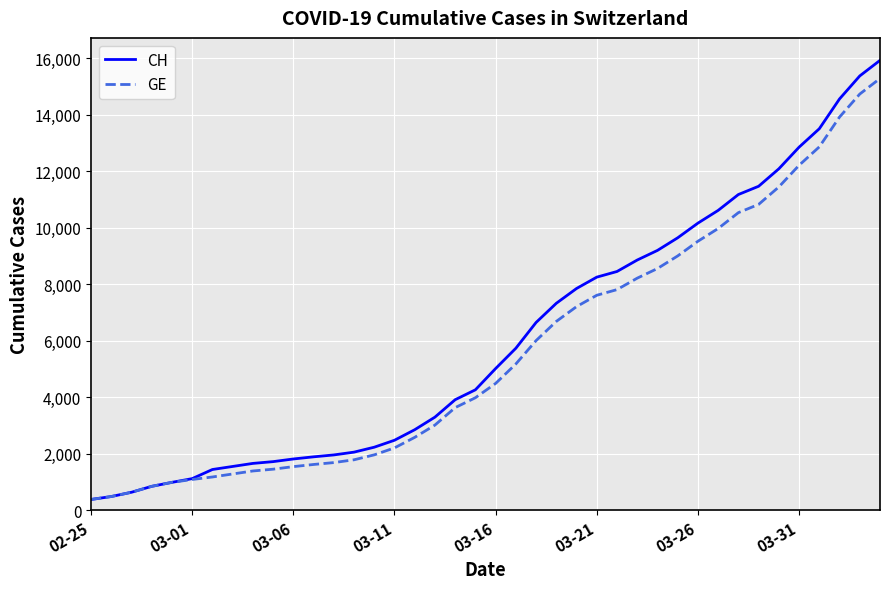

What is the smallest value displayed?

375